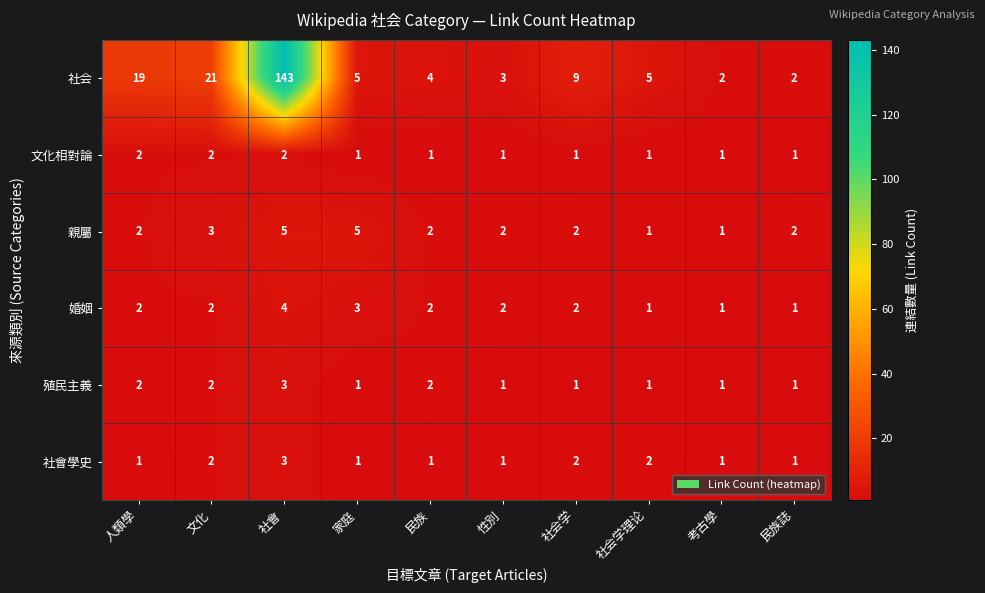

How many series are shown in this chart?

6